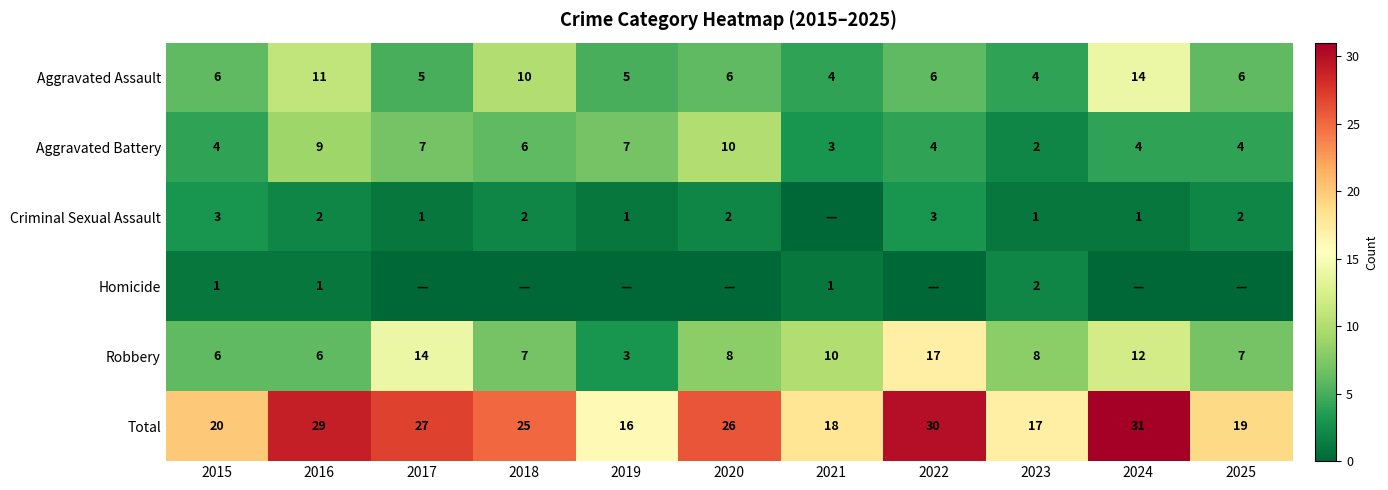

What is the sum of the Total values at 2019 and 2016?

45